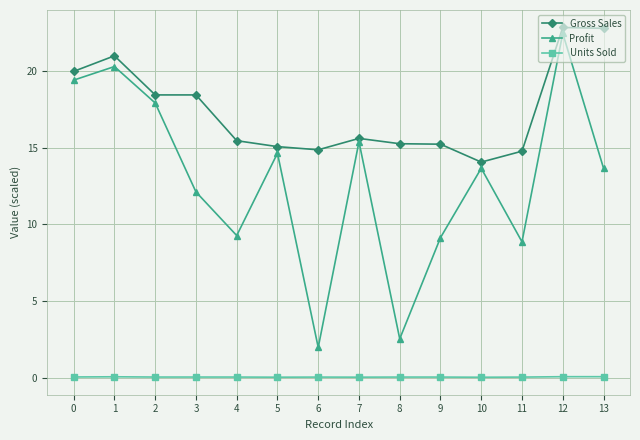

True or false: Gross Sales has more than 0 interior local peaks.

True